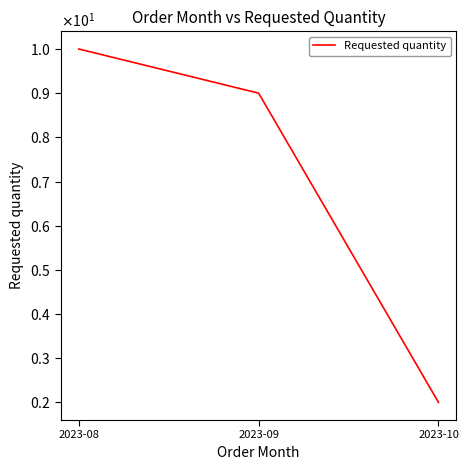

Which has a higher value, 2023-08 or 2023-09?

2023-08